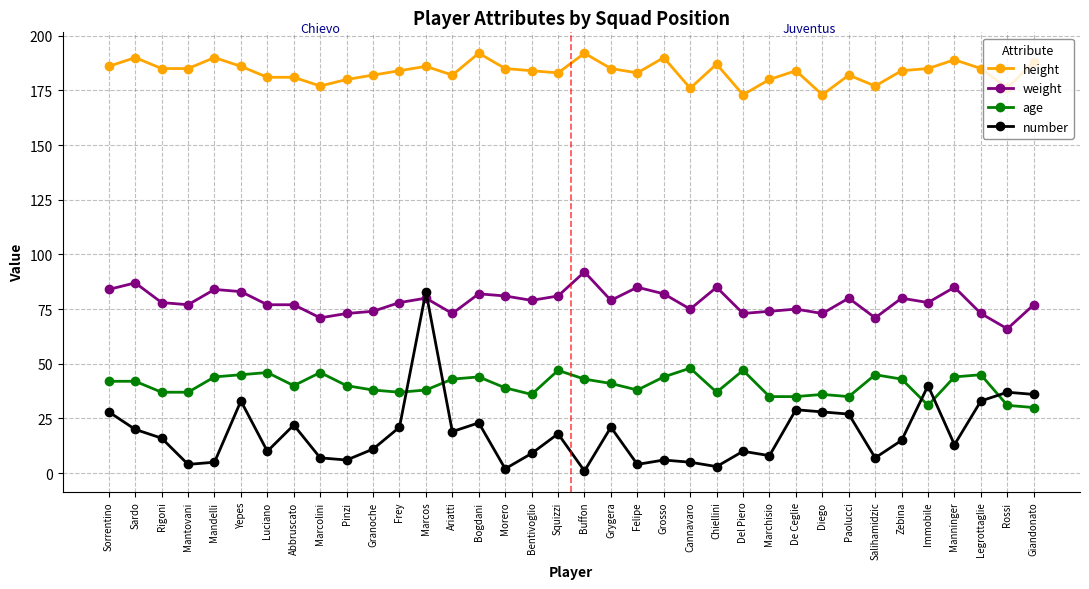

What is the minimum value for weight?

66